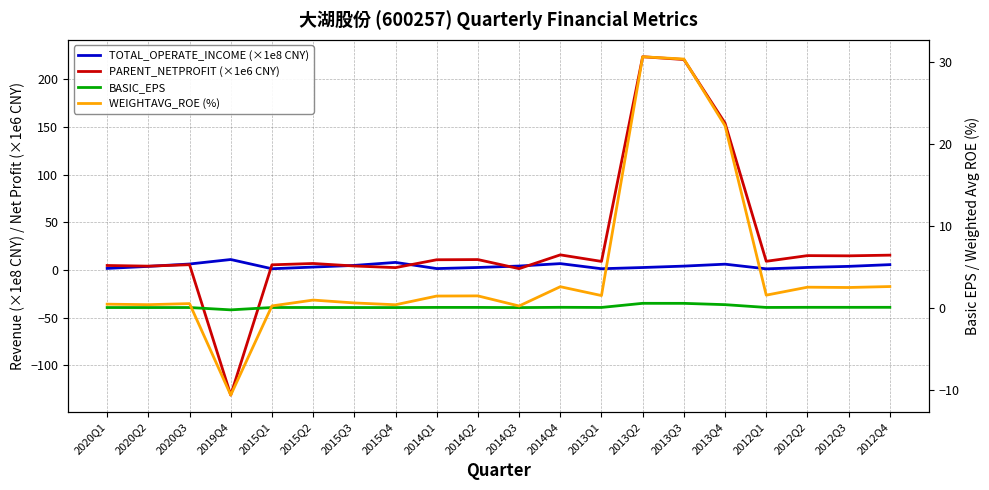

Between 2015Q1 and 2015Q4, which series saw the biggest shift?

TOTAL_OPERATE_INCOME (×1e8 CNY)